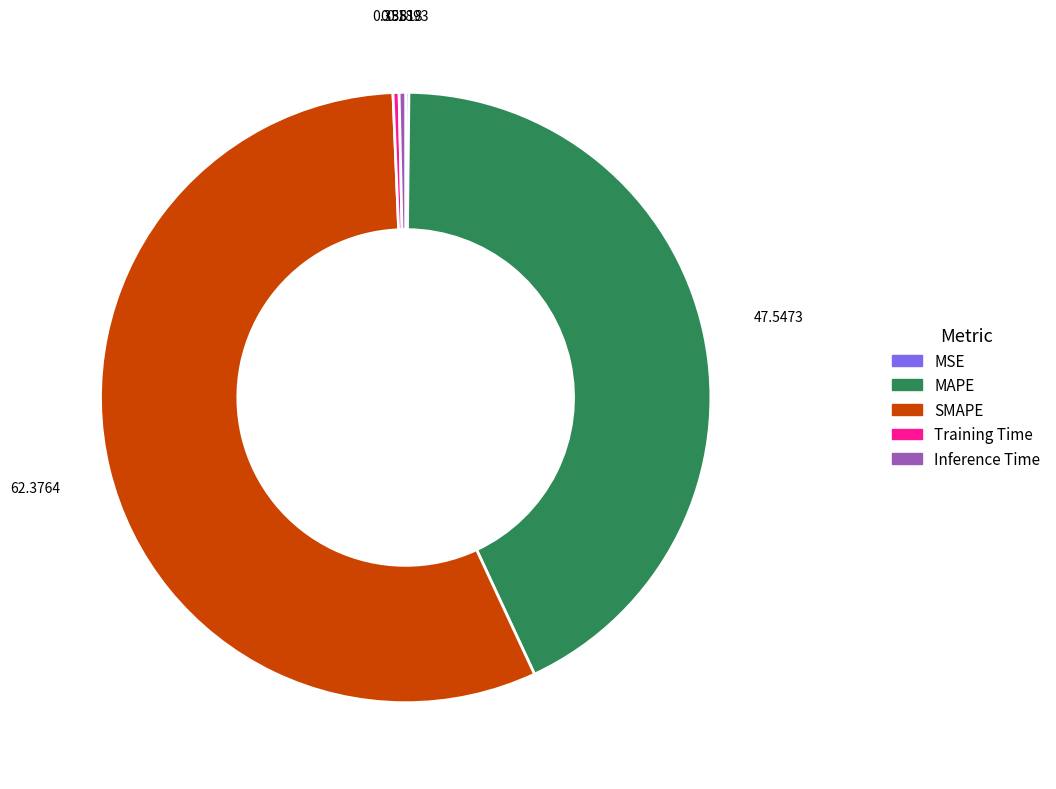

Is the sum of MAPE and Training Time greater than half?

No